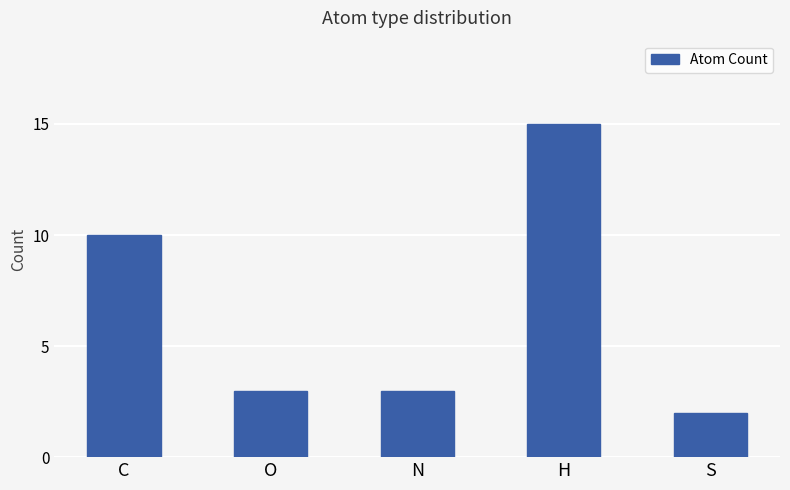

What value does the data have at H, to the nearest 5?

15